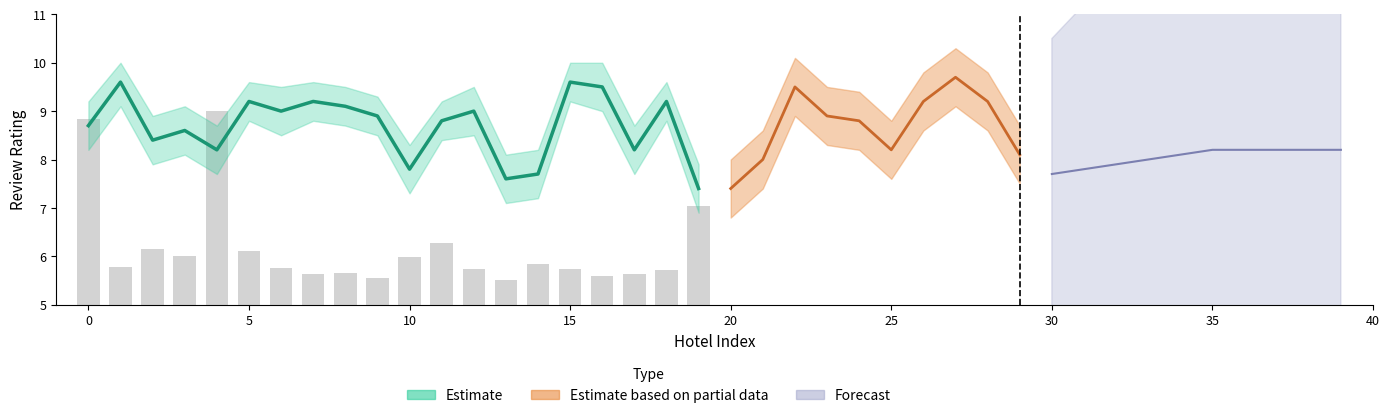

Is it true that the value at 0 is 15.1?

False